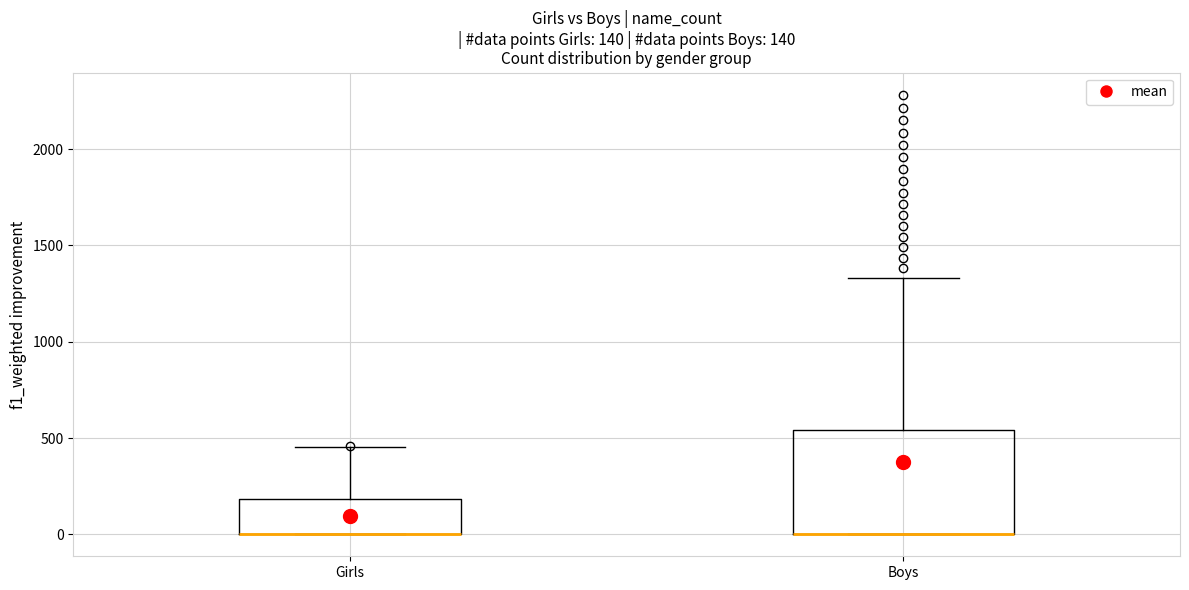

Which box is the tallest, from its lower edge to its upper edge?

Boys